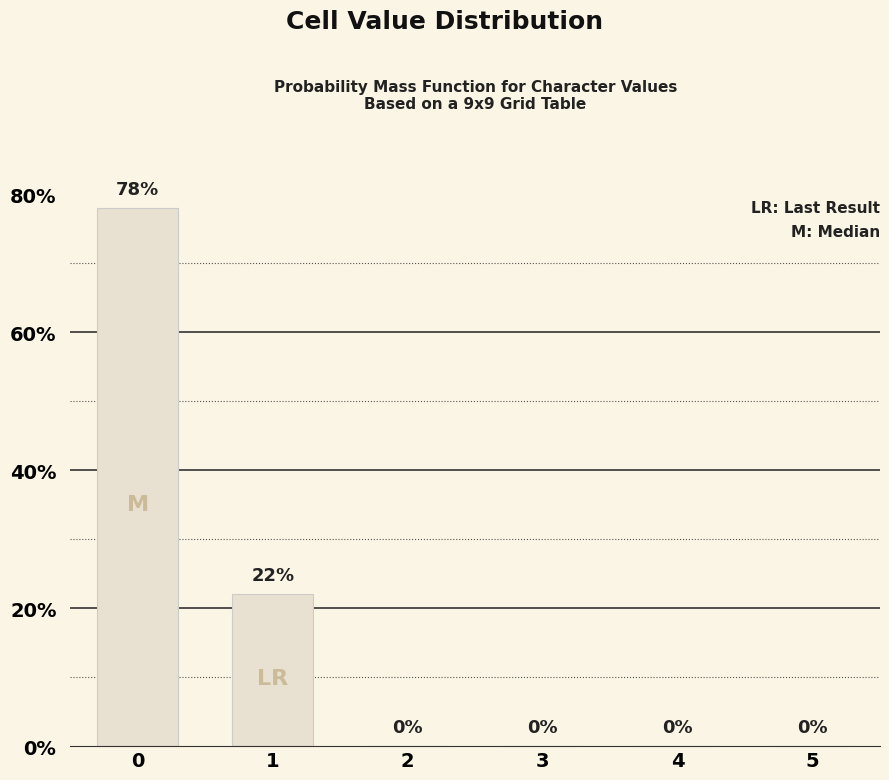

The chart shows a value of 22 at 1. True or false?

True